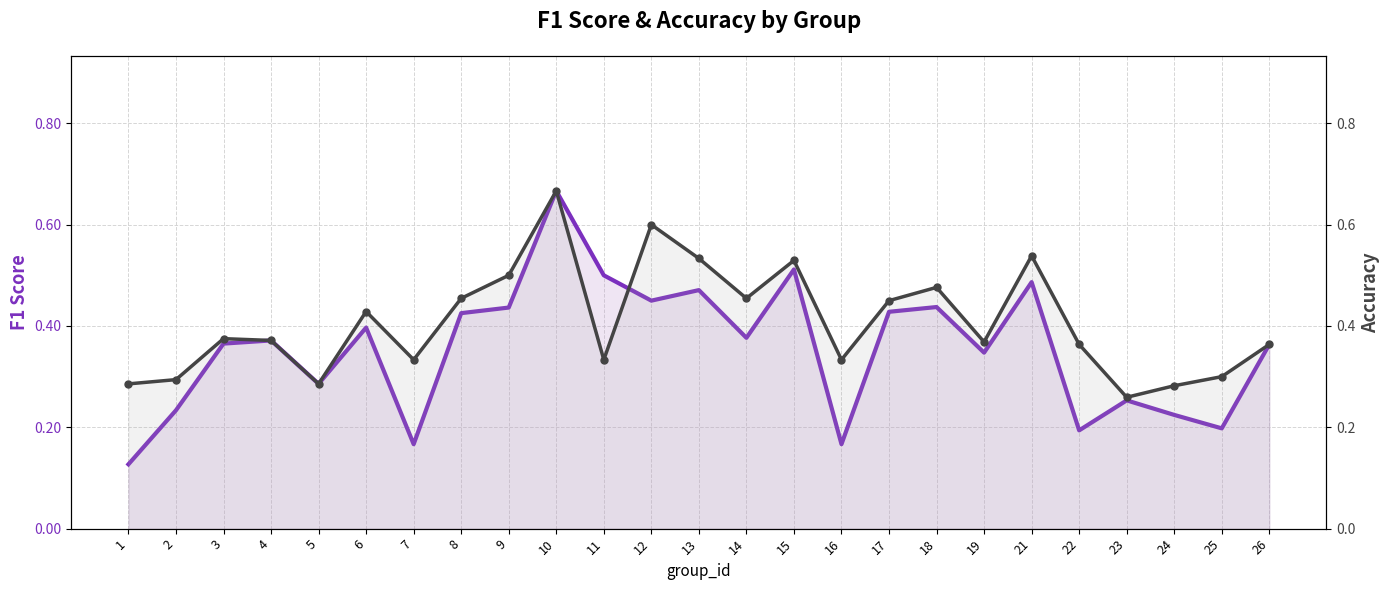

Which series has the widest spread of values?

f1